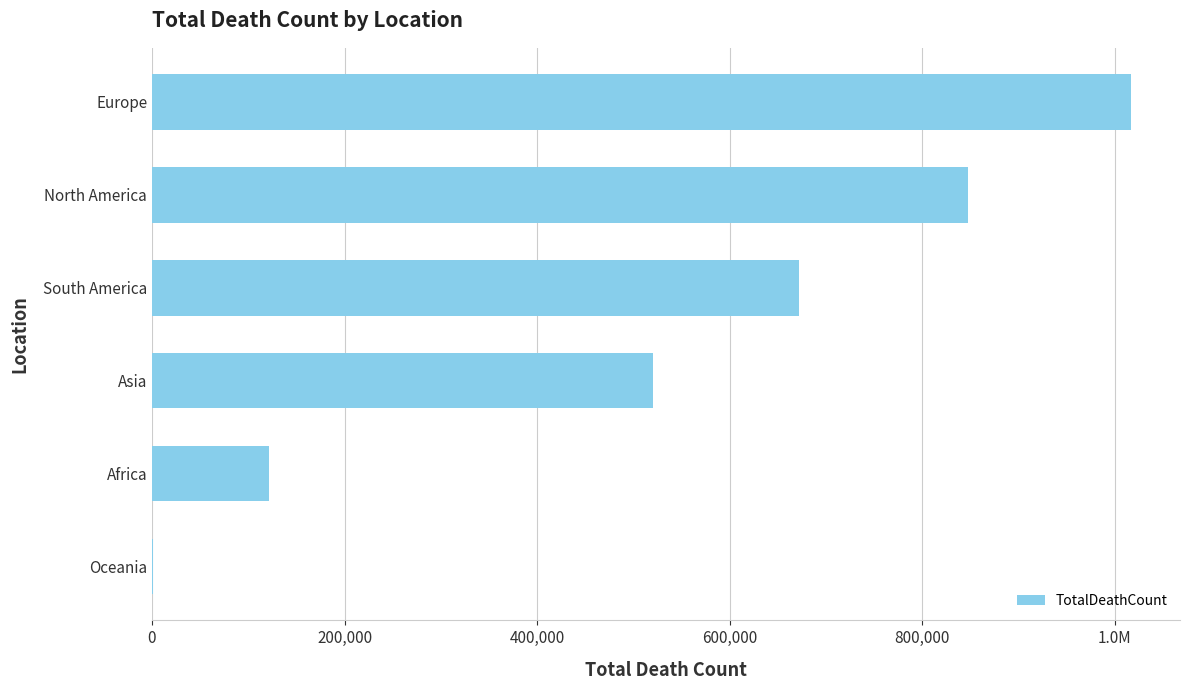

Are the bars horizontal?

Yes